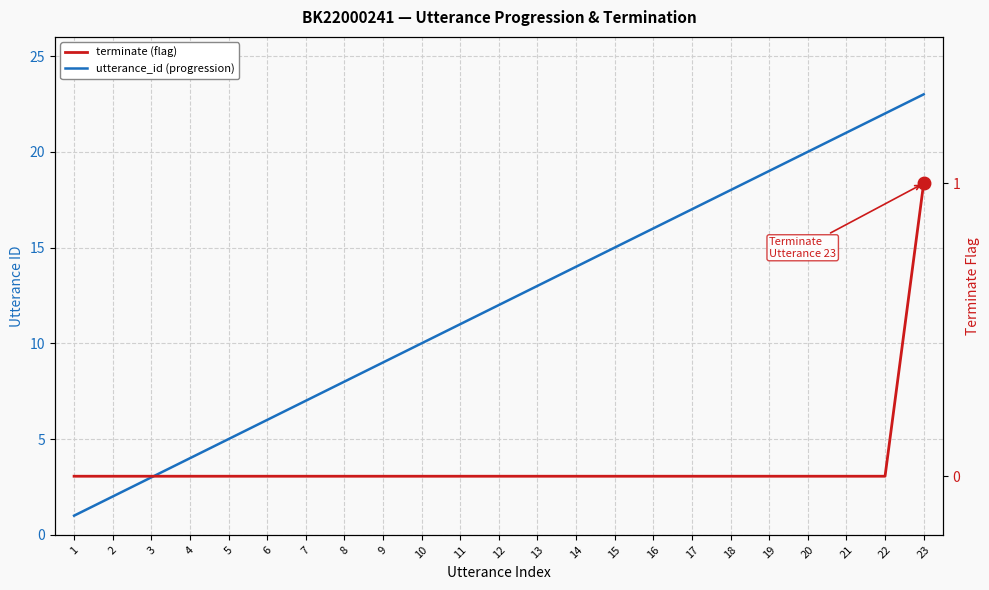

Reading left to right, extract all data points from this chart.

utterance_id (progression): 1	2	3	4	5	6	7	8	9	10	11	12	13	14	15	16	17	18	19	20	21	22	23
terminate (flag): 0	0	0	0	0	0	0	0	0	0	0	0	0	0	0	0	0	0	0	0	0	0	1